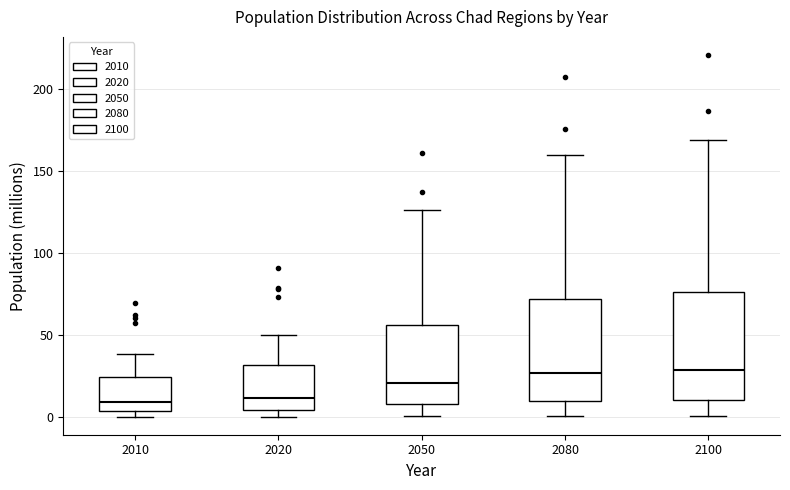

Reading left to right, read every box against the y-axis: the position of its median line, the range the box covers, and the ends of its whiskers. The values are not printed on the chart, so give them approximately, as read against the axis.

2010: median 10, box 5 to 25, whiskers 0 to 40
2020: median 10, box 5 to 30, whiskers 0 to 50
2050: median 20, box 10 to 55, whiskers 0 to 125
2080: median 25, box 10 to 70, whiskers 0 to 160
2100: median 30, box 10 to 75, whiskers 0 to 170